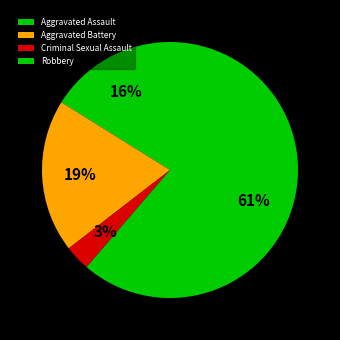

To the nearest percent, what is the average slice percentage?

25%